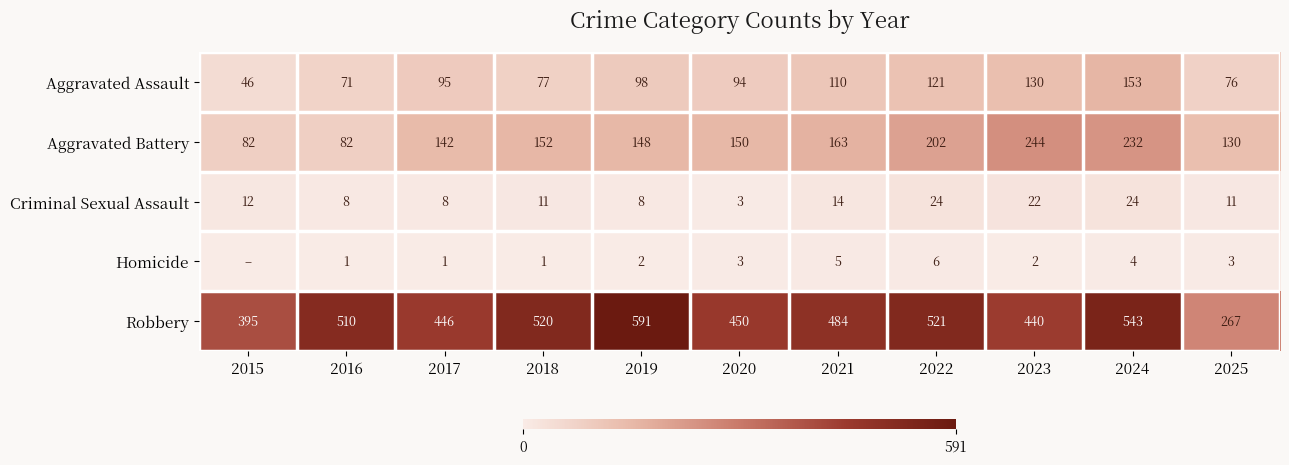

What is the spread (max minus min) of values at 2024?

539